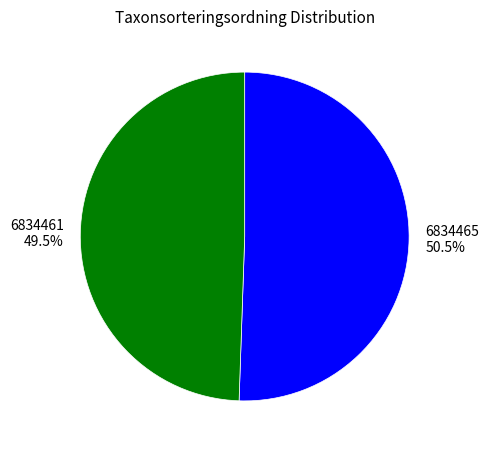

To the nearest percent, what is the combined percentage of 6834461 and 6834465?

100%